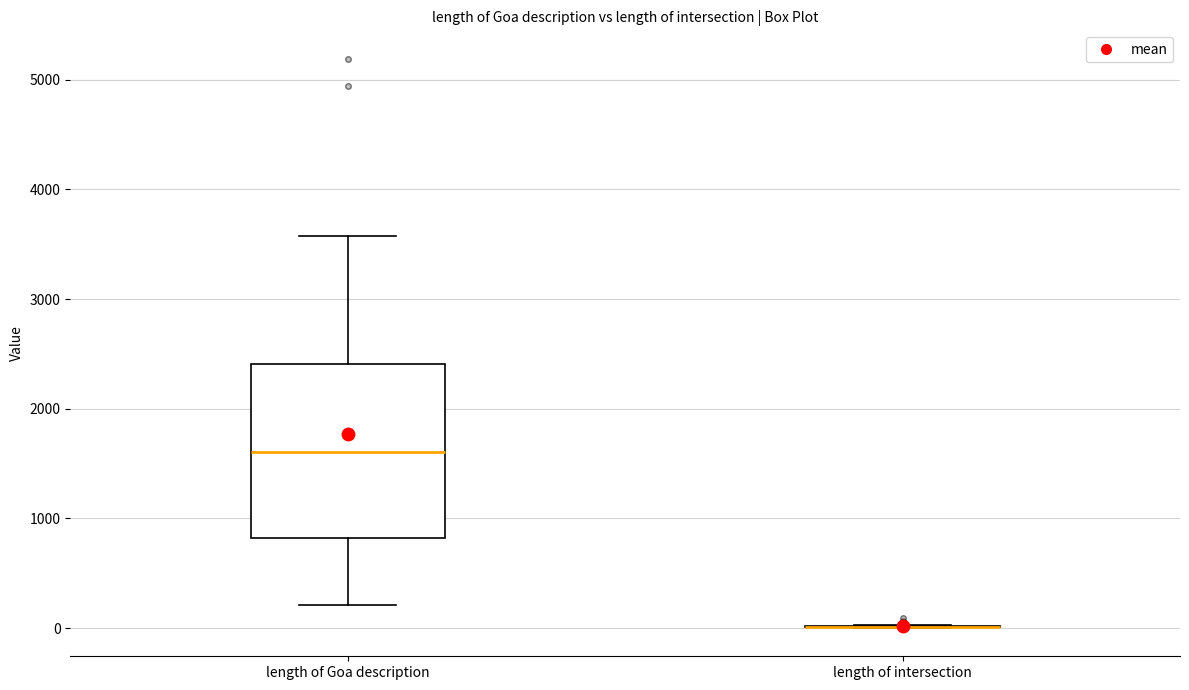

Reading left to right, read every box against the y-axis: the position of its median line, the range the box covers, and the ends of its whiskers. The values are not printed on the chart, so give them approximately, as read against the axis.

length of Goa description: median 1600, box 800 to 2400, whiskers 200 to 3600
length of intersection: box collapsed to a line at 0, whiskers 0 to 0